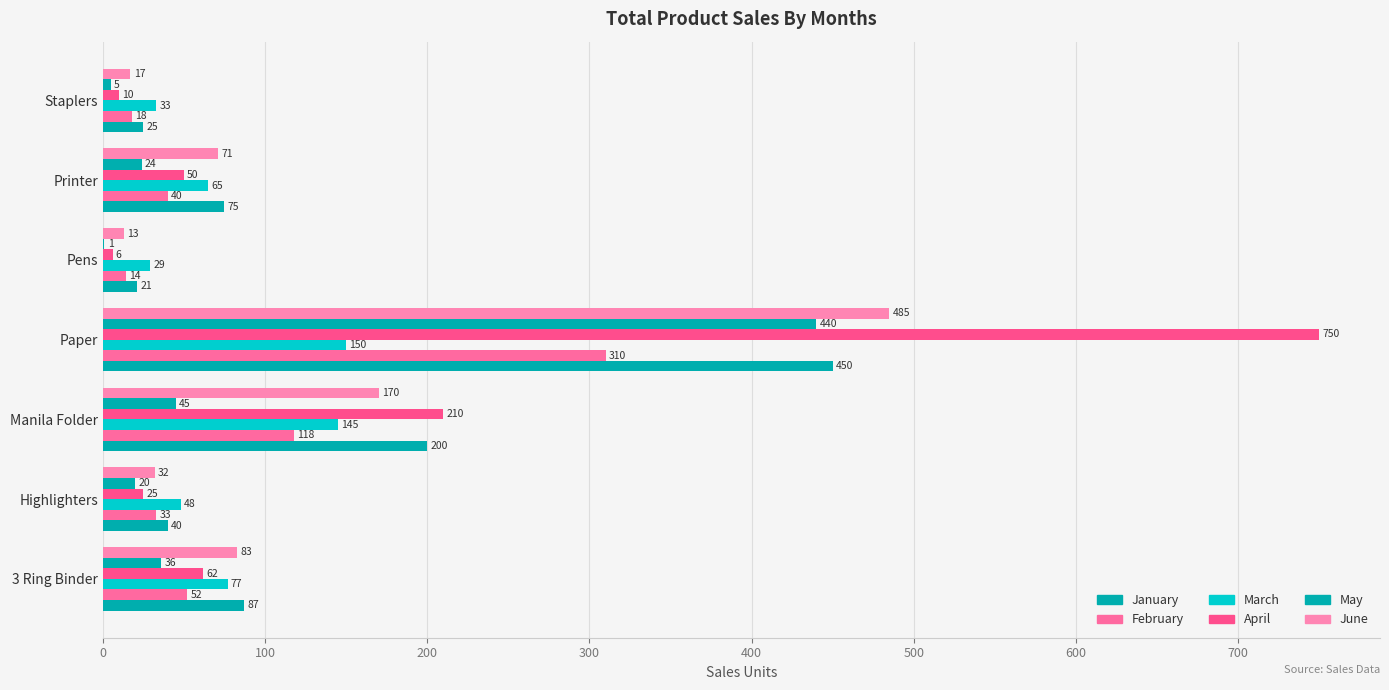

How many data points does each series have?

7